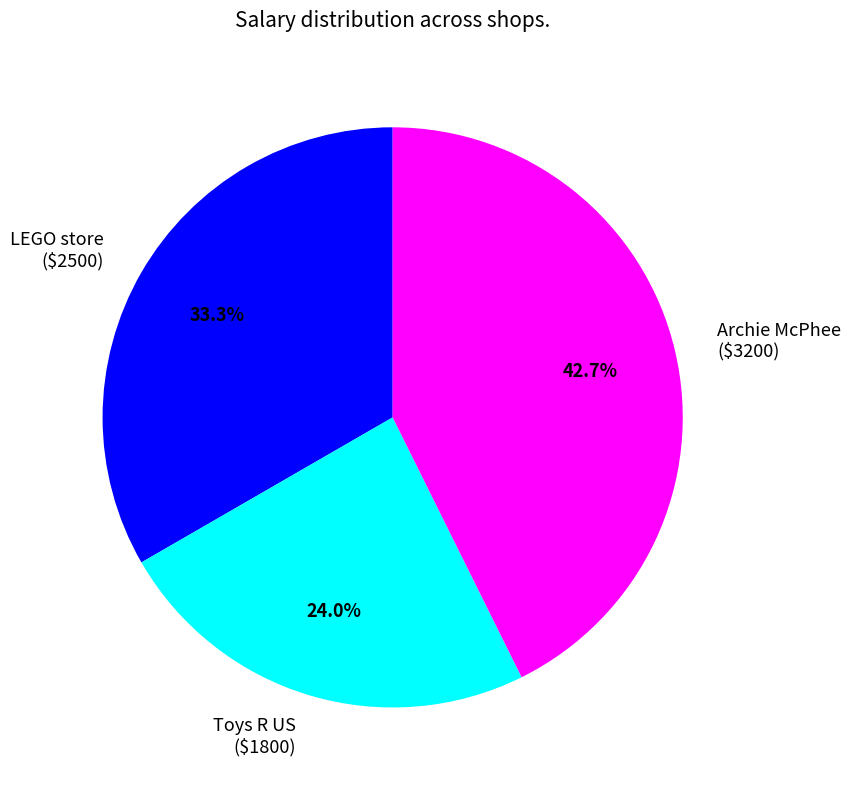

Which category has the biggest portion of the pie?

Archie McPhee ($3200)